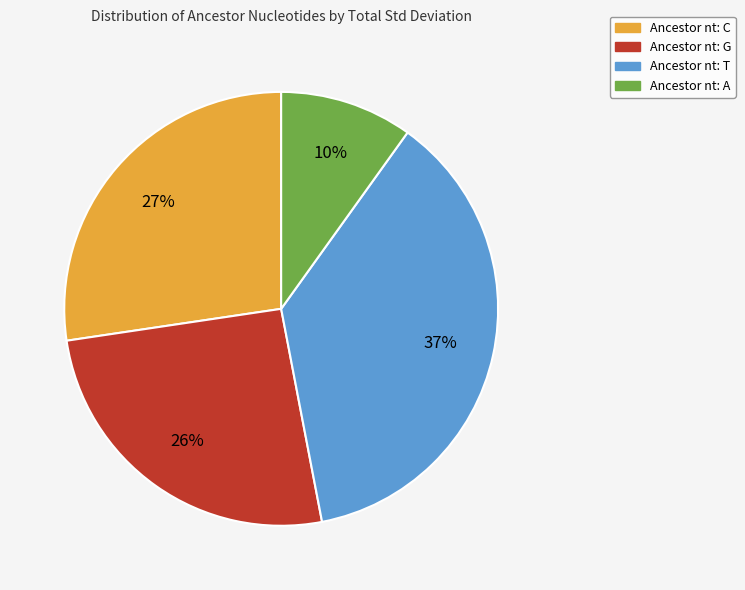

Is there any slice that represents more than half of the pie?

No